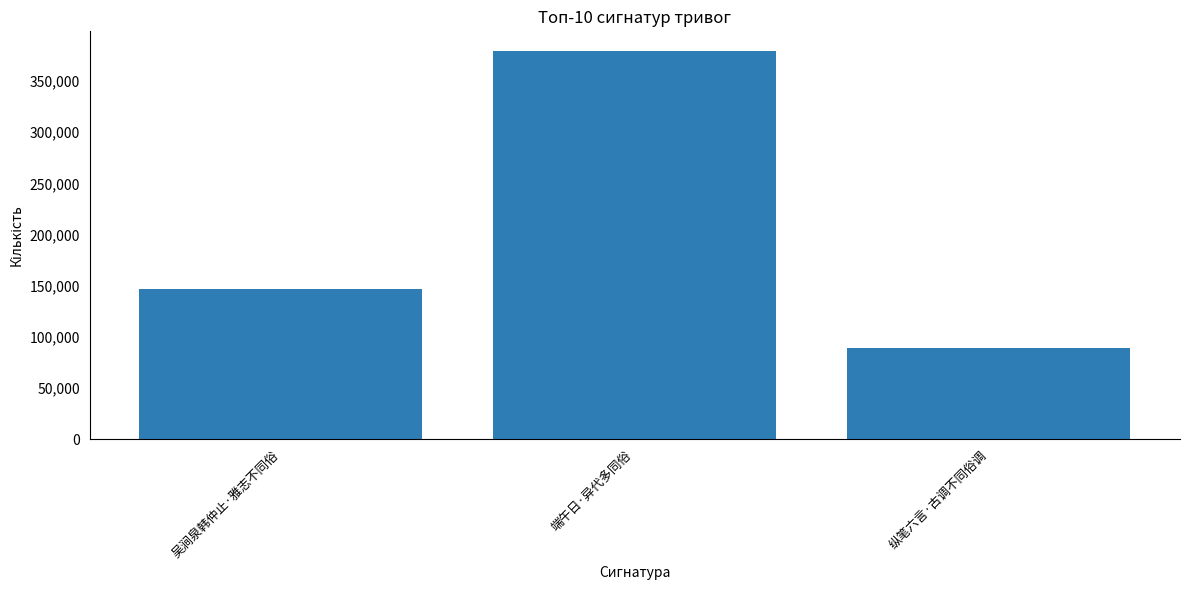

Reading left to right, transcribe all the data shown in this chart.

147160	379587	89451